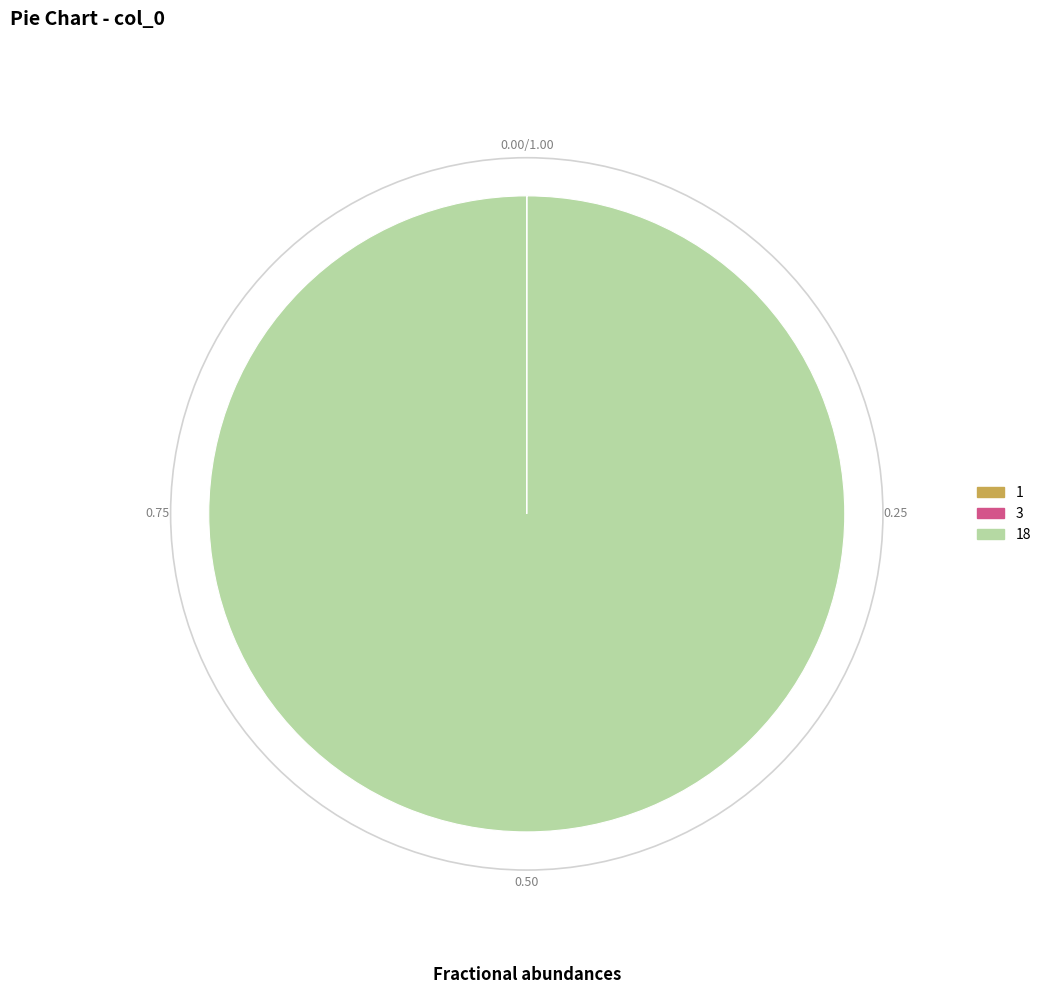

Is there any slice that represents more than half of the pie?

Yes